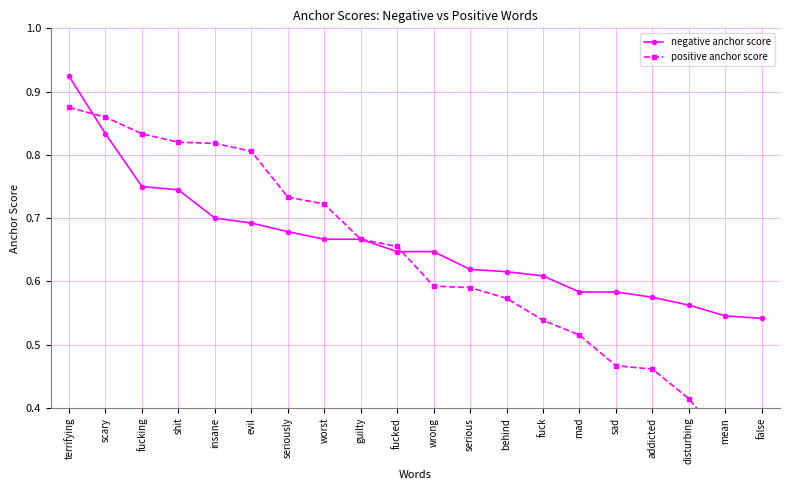

Which series ends up on top after the final intersection of positive anchor score and negative anchor score?

negative anchor score